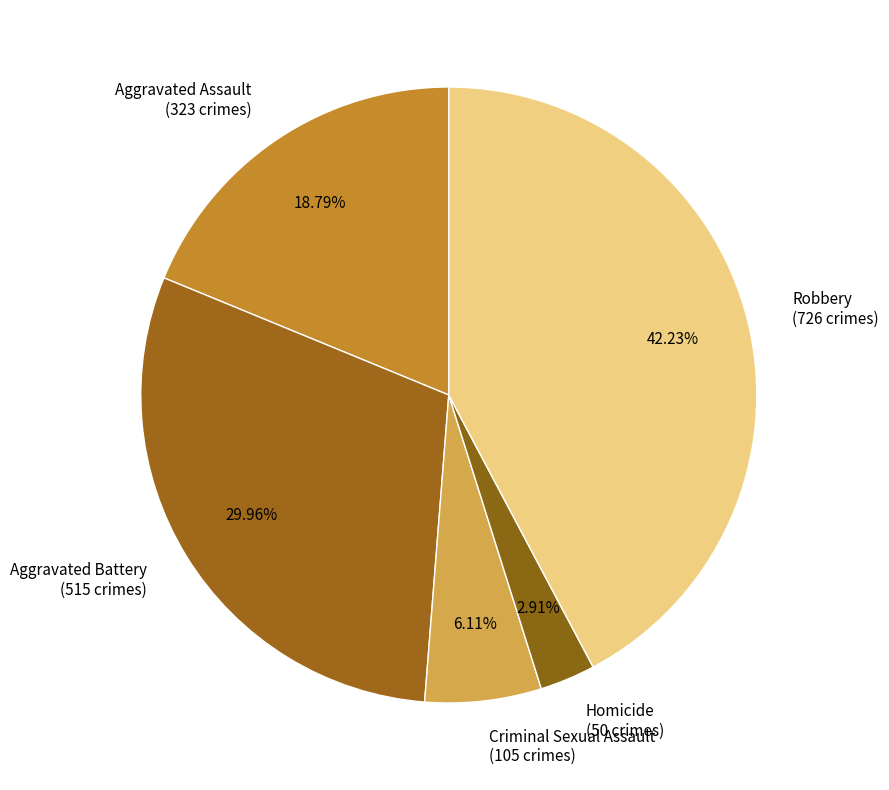

Which slice is the largest?

Robbery